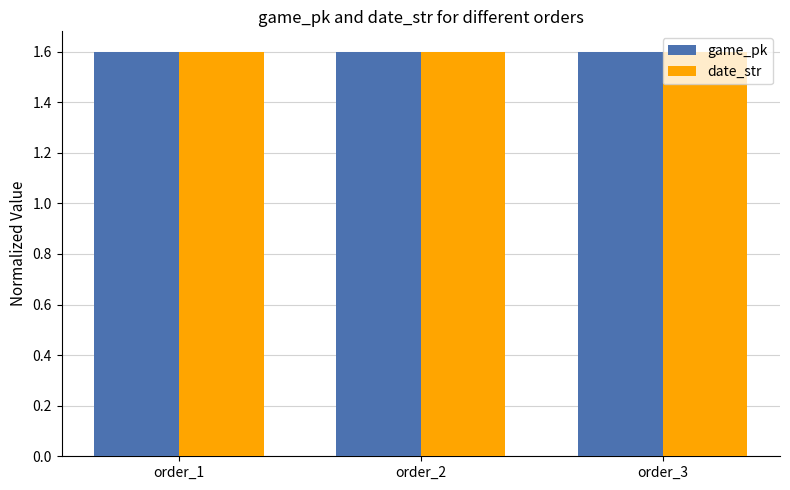

What is the value of the date_str bar at the 3rd from the left?

1.6